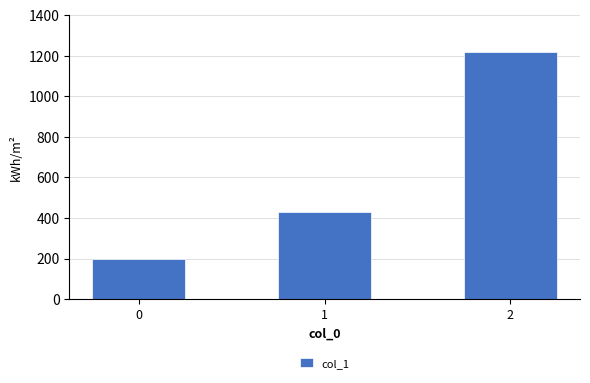

Reading right to left, list all the values displayed in this chart.

1220.0	428.6	200.0